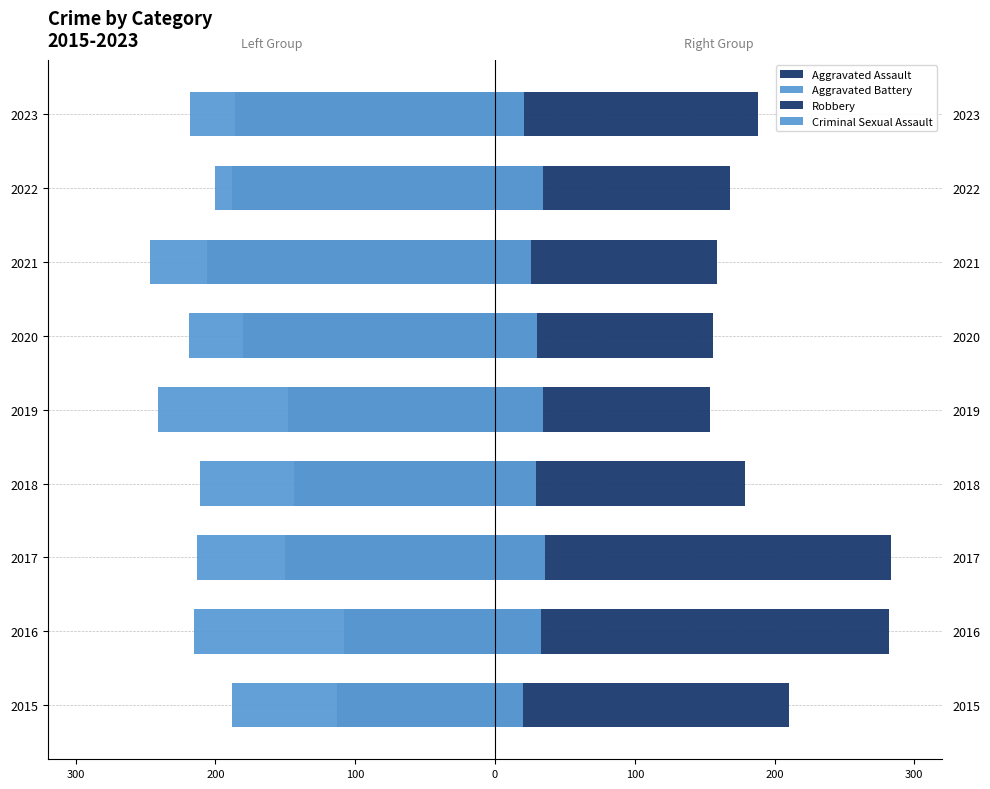

What are all the series names shown in the legend?

Aggravated Assault, Aggravated Battery, Robbery, Criminal Sexual Assault